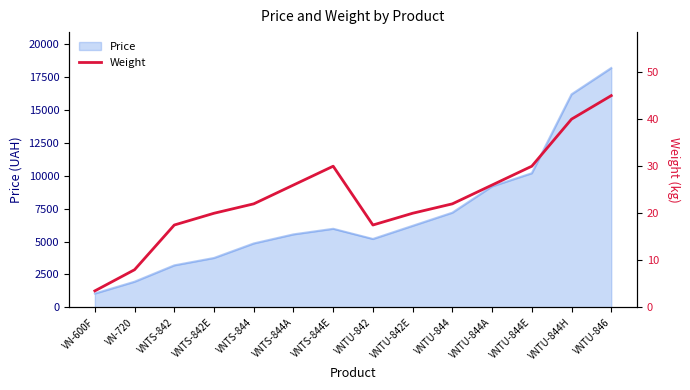

Which category has the lowest value in the Price series?

VN-600F